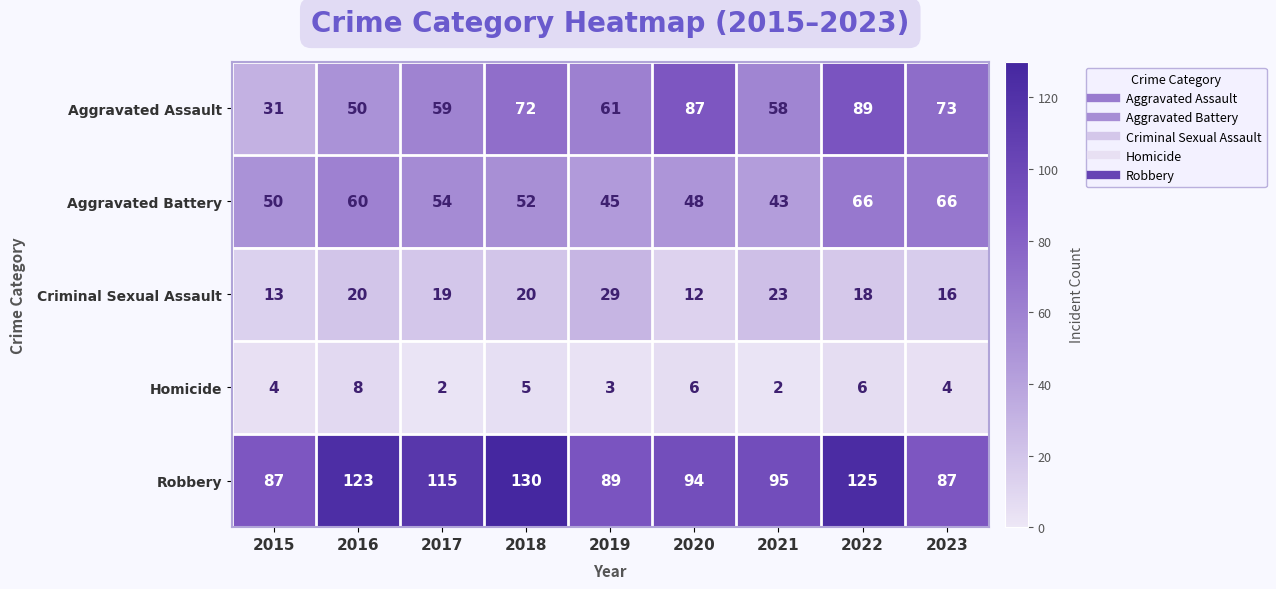

List the series in order of their peak value, highest first.

Robbery, Aggravated Assault, Aggravated Battery, Criminal Sexual Assault, Homicide